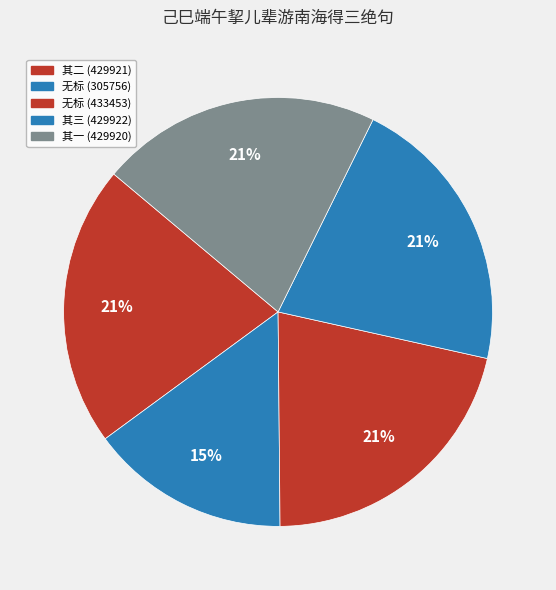

How many segments does this pie chart have?

5